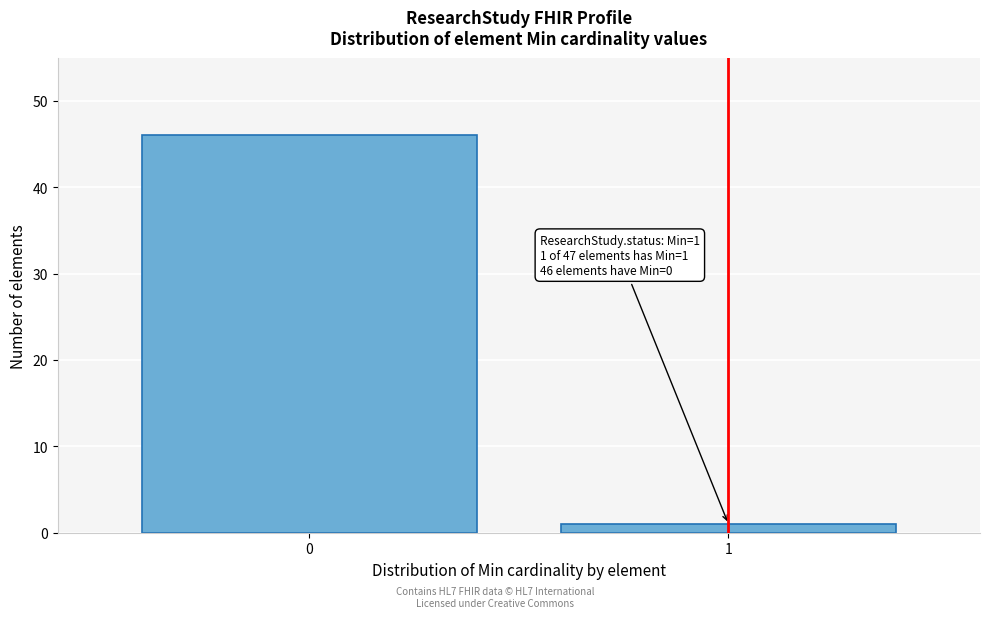

Reading left to right, extract all data points from this chart.

46	1